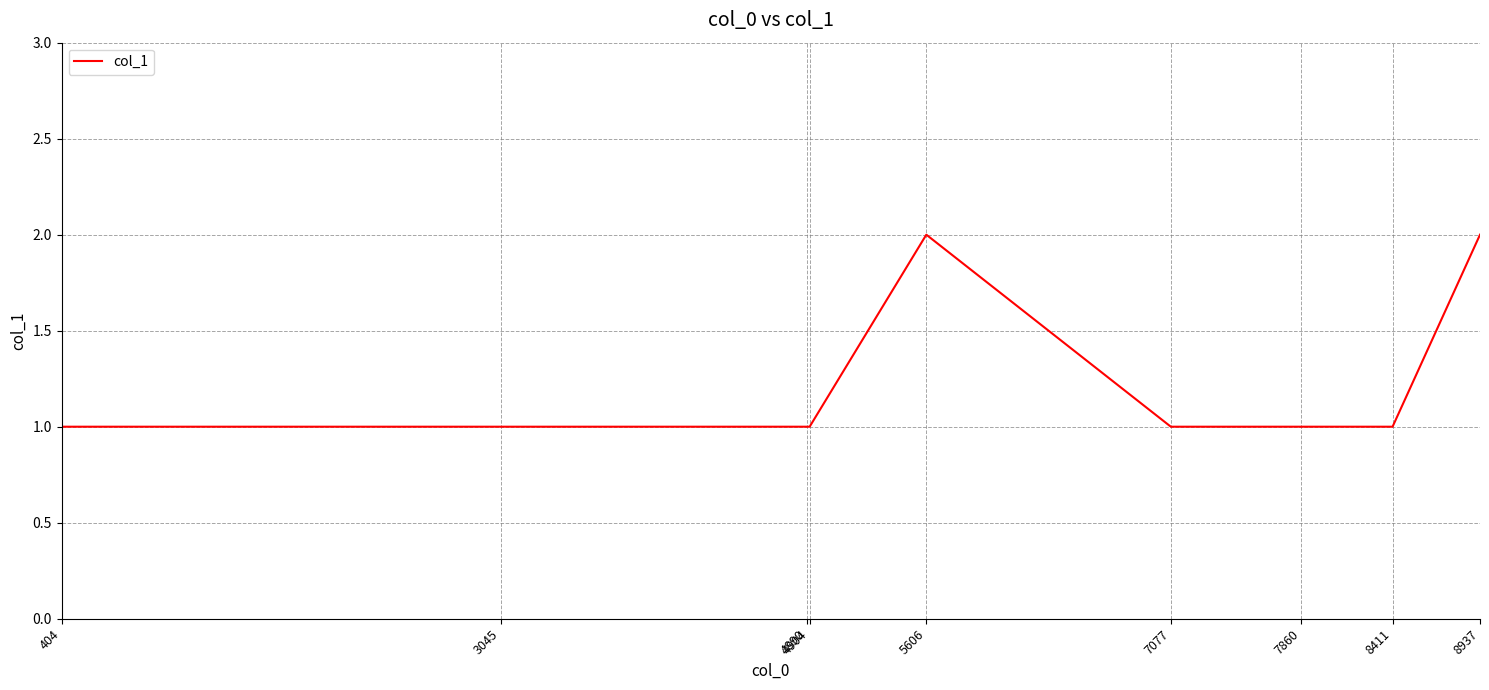

How many distinct data groups are displayed?

1